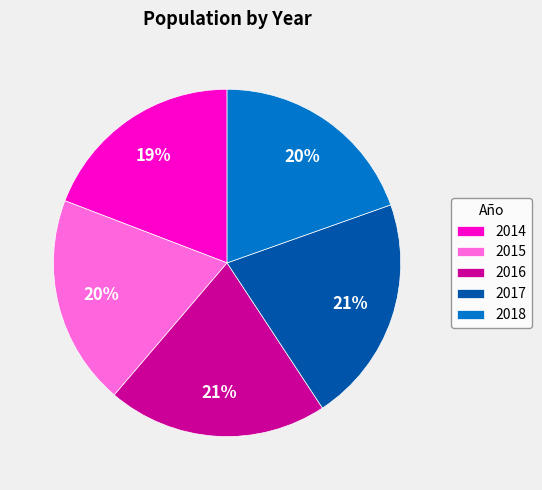

The 2014 slice represents 31% of the pie. True or false?

False